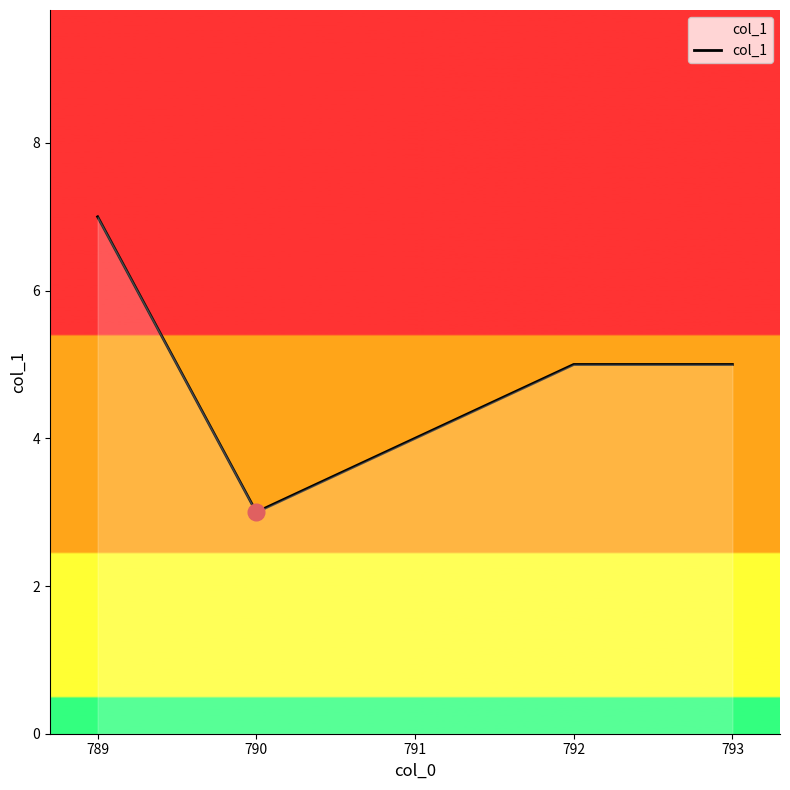

What is the average value?

5